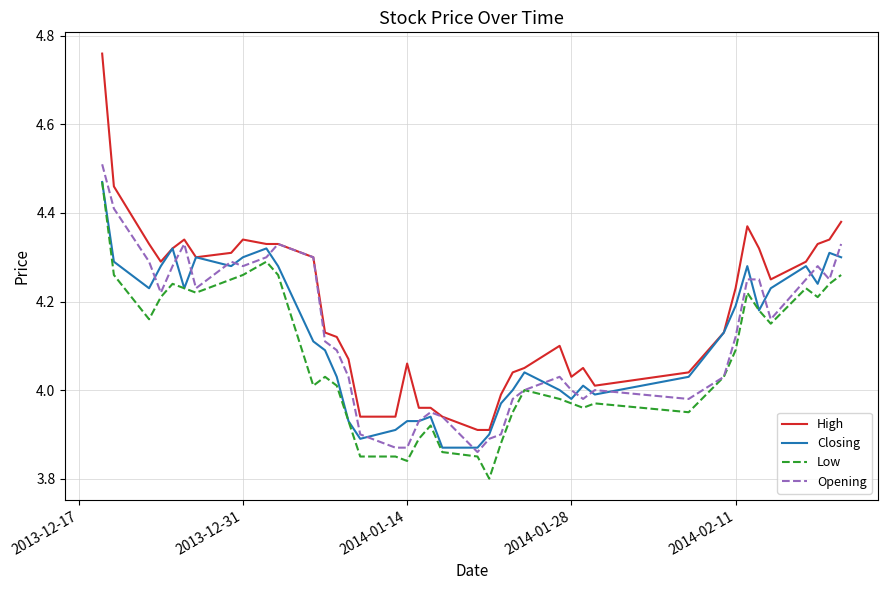

What are all the series names shown in the legend?

High, Closing, Low, Opening